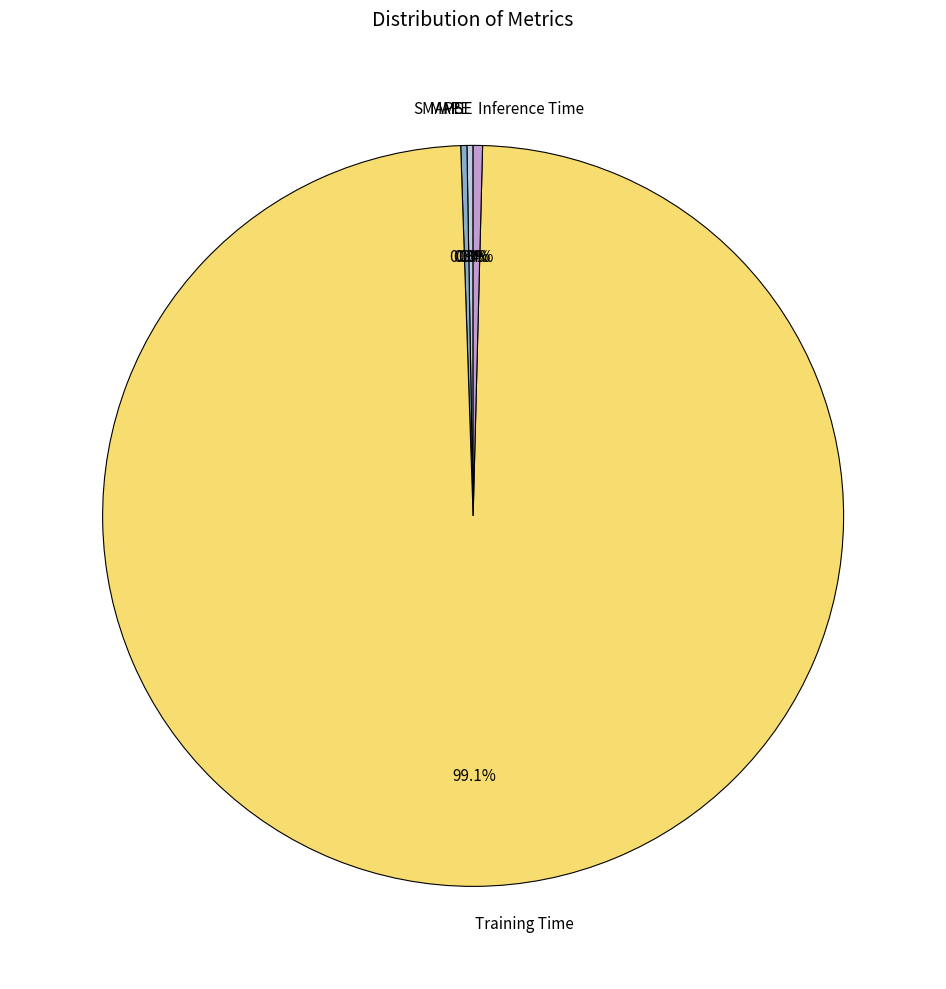

True or false: SMAPE accounts for 0% of the total.

True